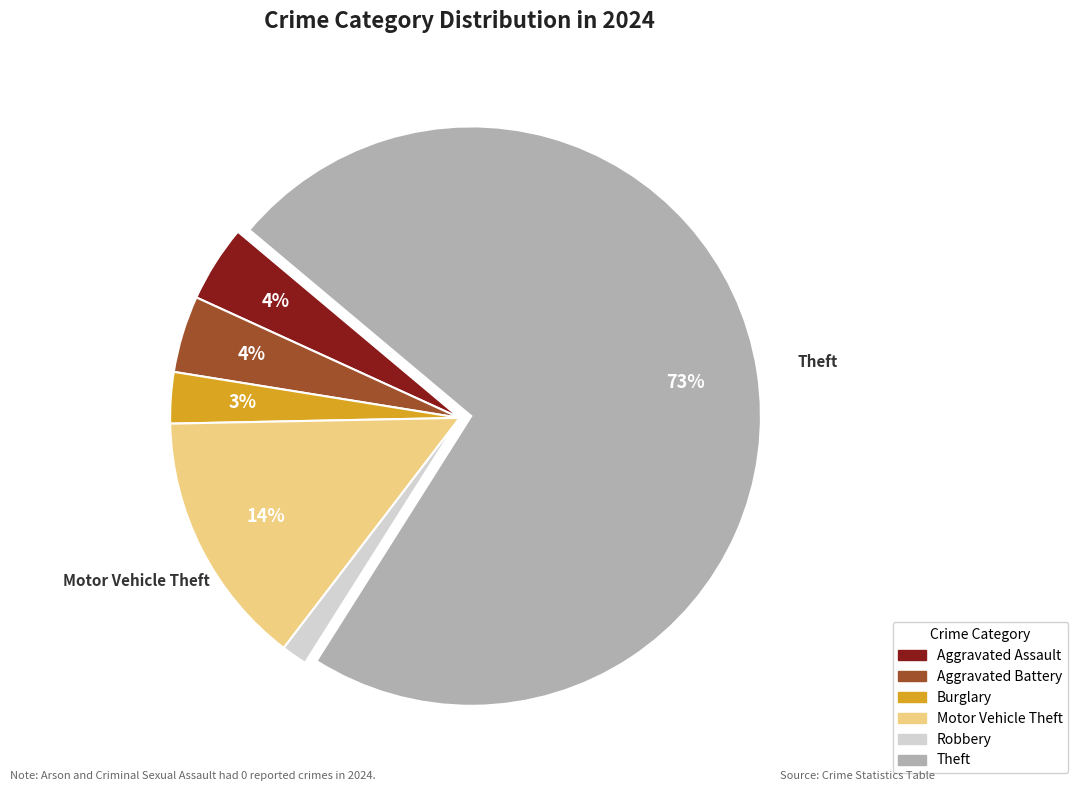

Is there any slice that represents more than half of the pie?

Yes